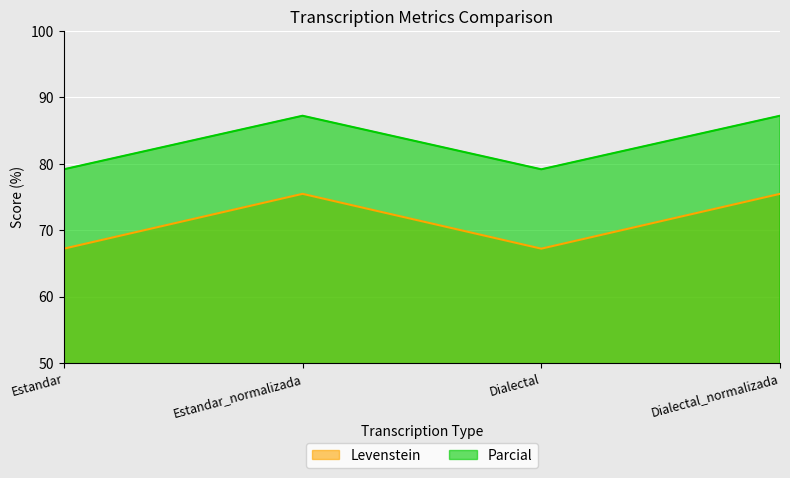

The value of Levenstein at Dialectal is 91.0. True or false?

False